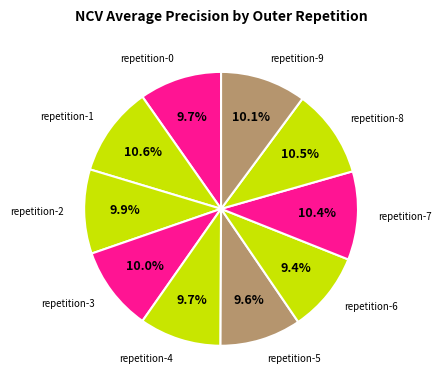

To the nearest percent, what is the difference between the largest and smallest slice percentages?

1%